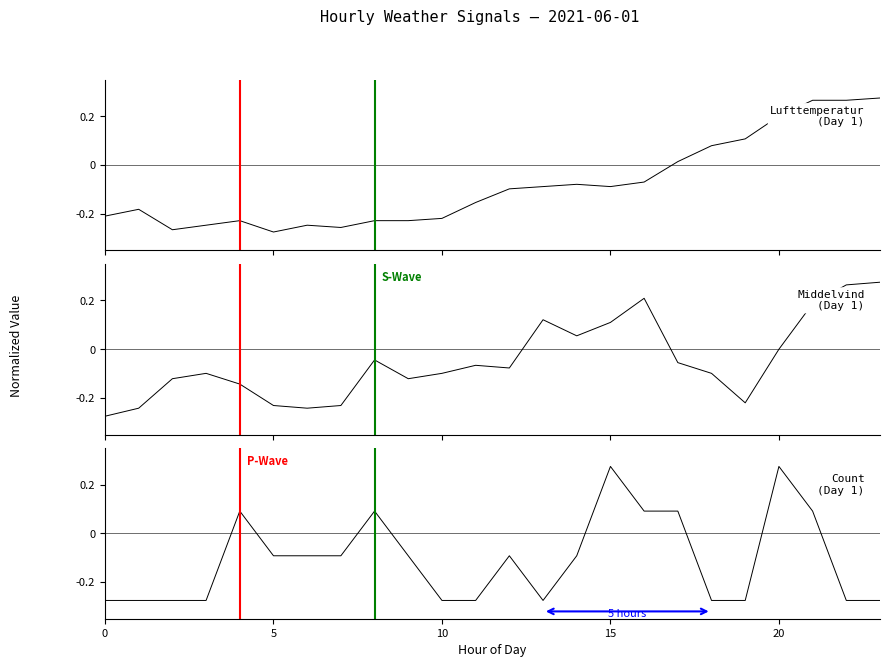

Which series ends up on top after the final intersection of Lufttemperatur and Middelvind?

Lufttemperatur